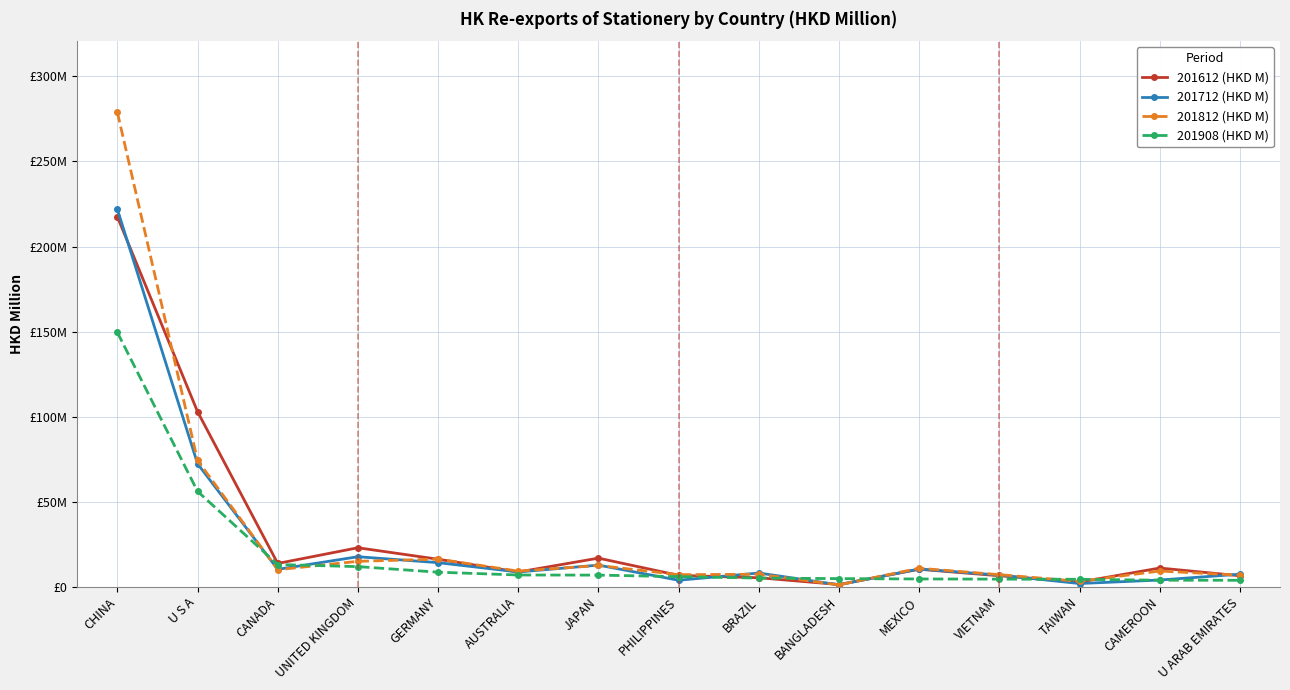

True or false: 201812 (HKD M) and 201612 (HKD M) cross at least once.

True